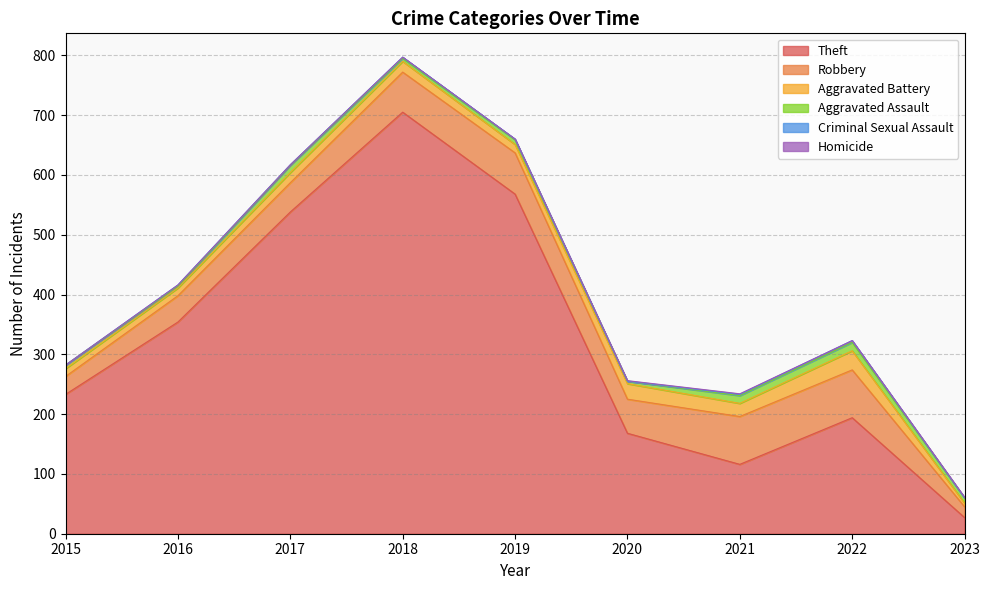

How many data points in Aggravated Assault are above 8?

4